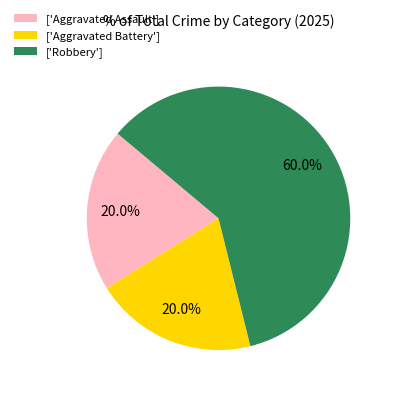

What percentage is NOT represented by ['Aggravated Assault']?

80.0%